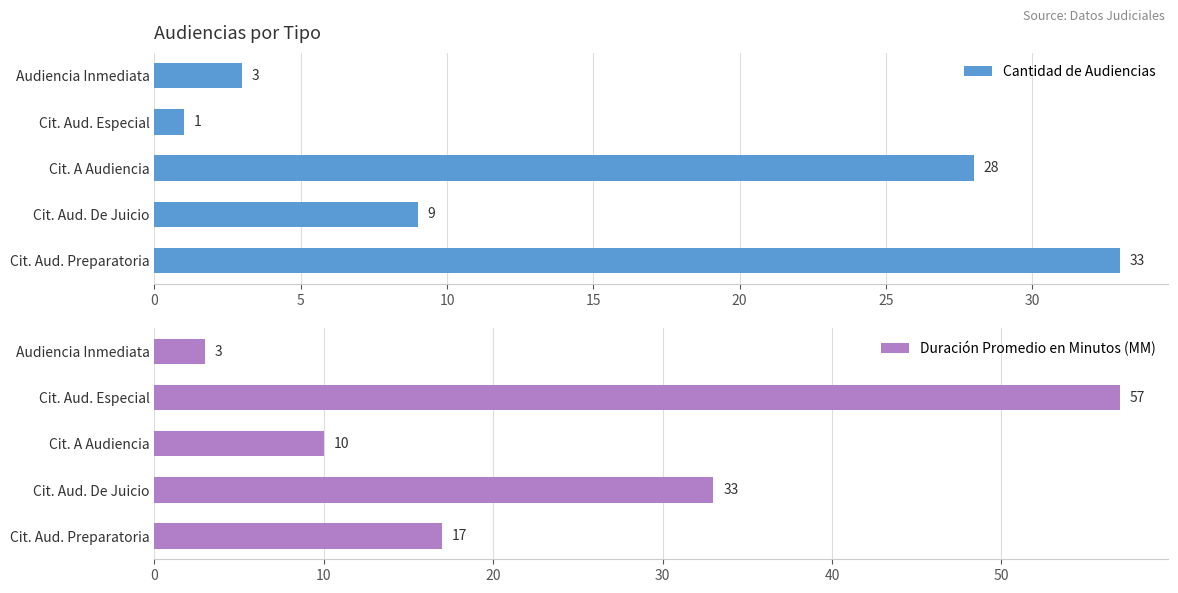

Is it true that Cantidad de Audiencias equals 5 at Audiencia Inmediata?

False